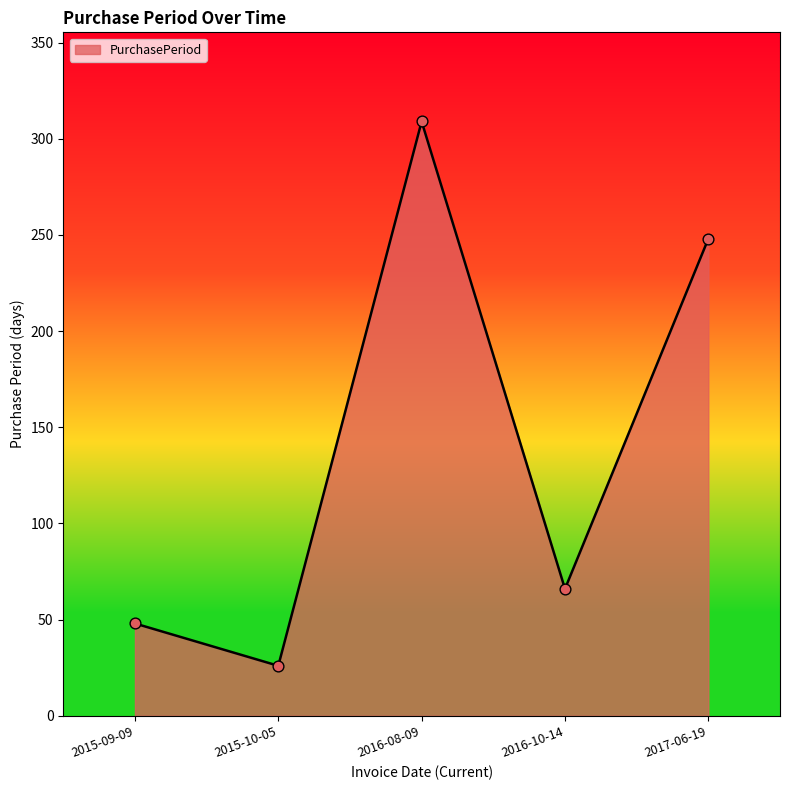

What is the change in value from 2015-09-09 to 2016-10-14?

+18